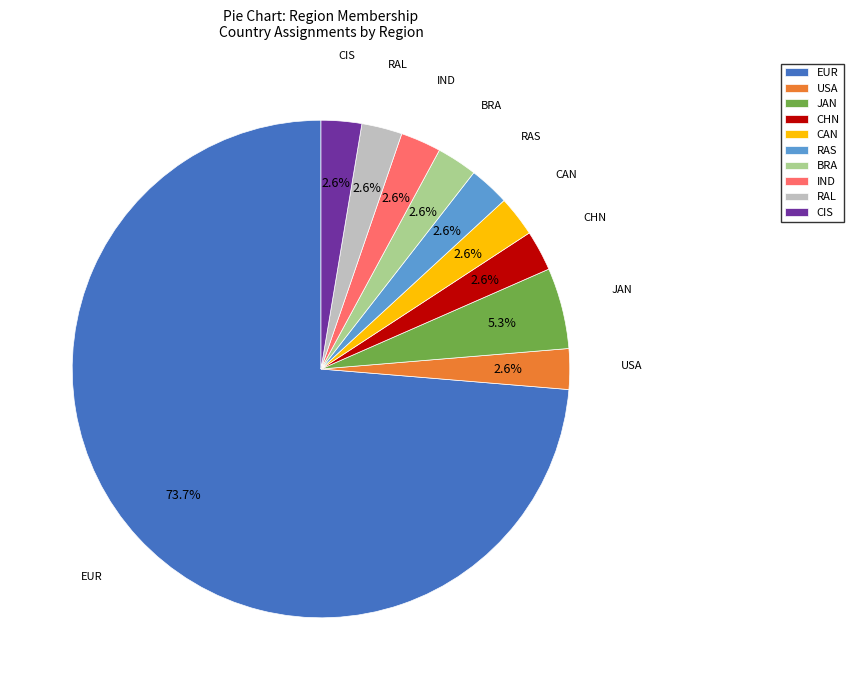

What is the ratio of the value at CAN to the value at RAL?

1.0